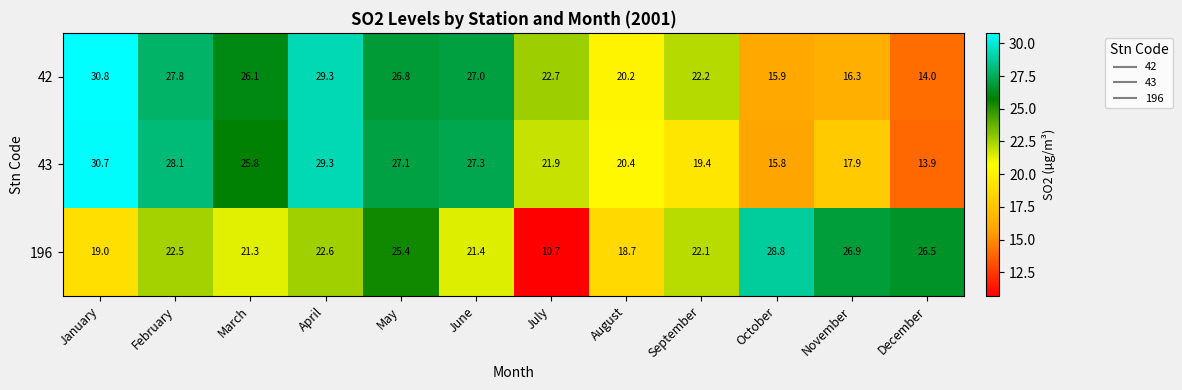

List the labels in order of 43 value, smallest first.

December, October, November, September, August, July, March, May, June, February, April, January